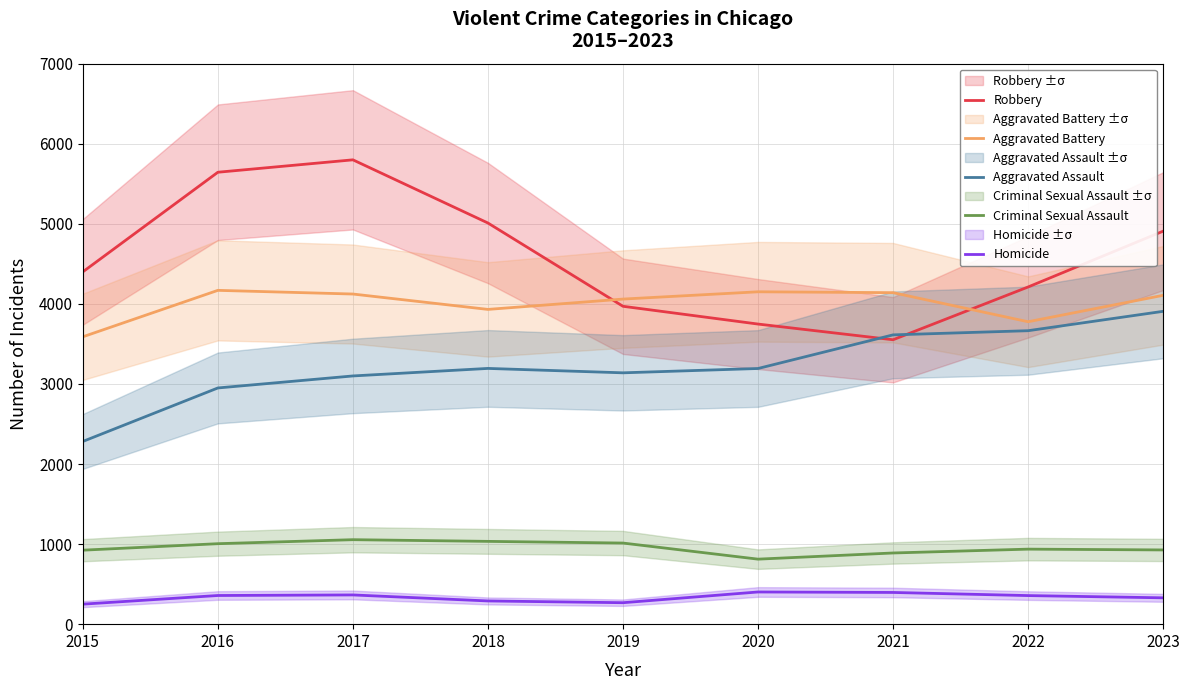

At which label does Criminal Sexual Assault reach its minimum?

2020